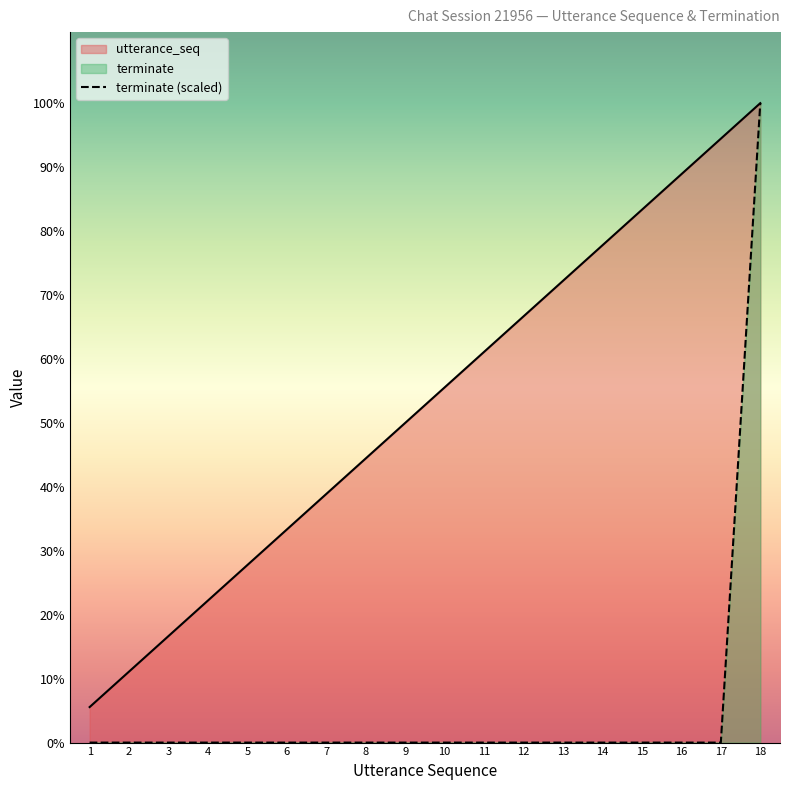

Is it true that terminate equals 0 at 3?

True